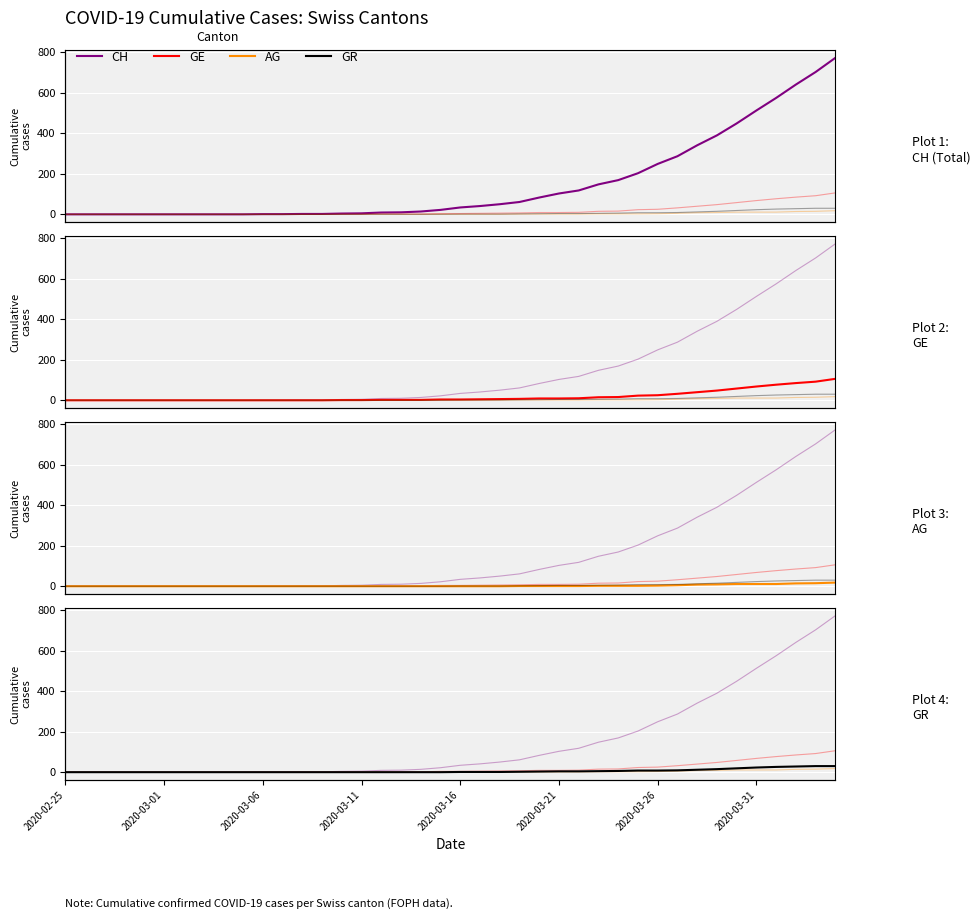

Read the CH value at 32.

341